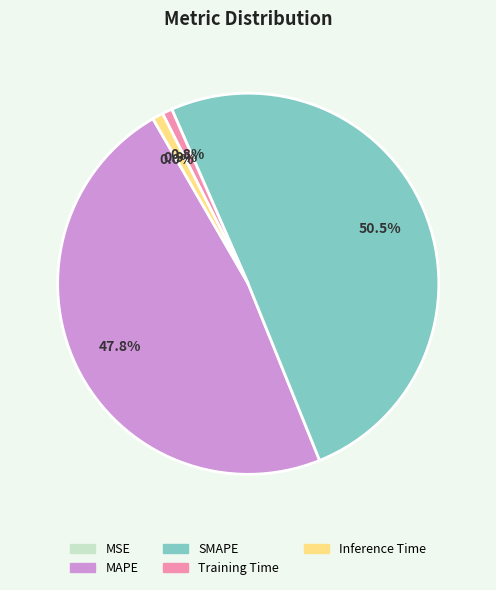

What is the majority slice?

SMAPE